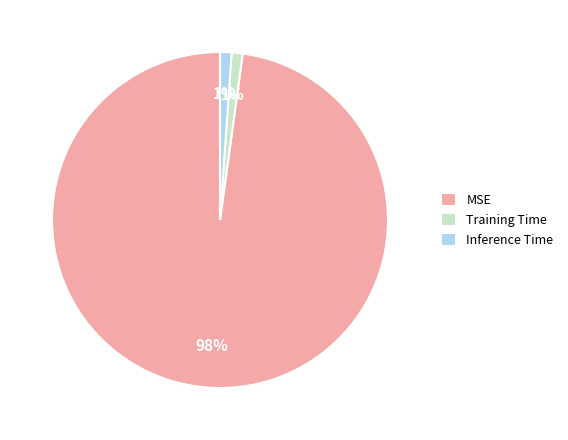

The Inference Time slice represents 9% of the pie. True or false?

False